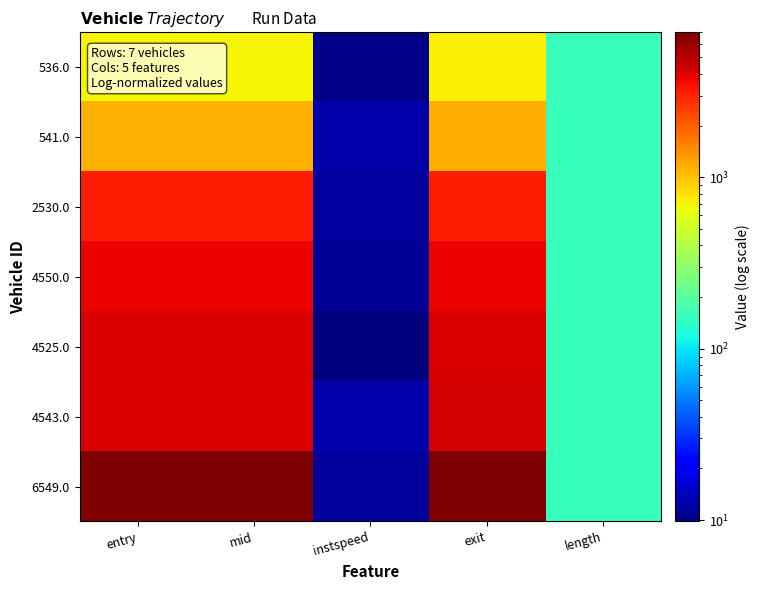

What is the total value across all series at exit?

24096.0